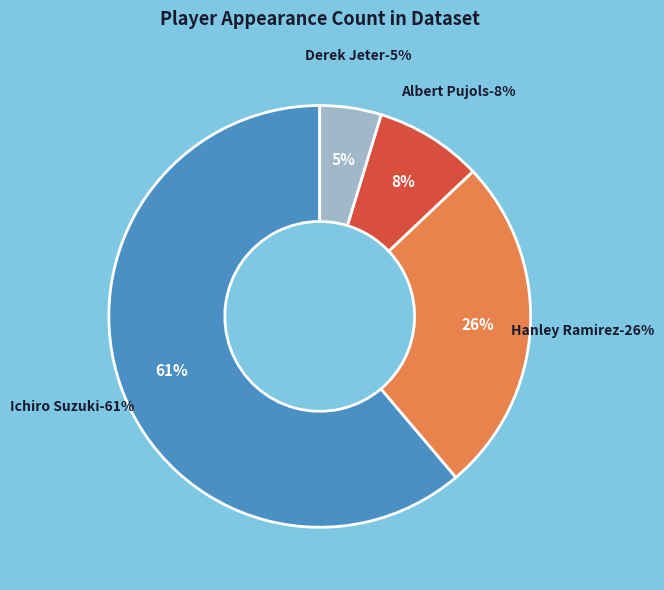

True or false: Derek Jeter accounts for 19% of the total.

False